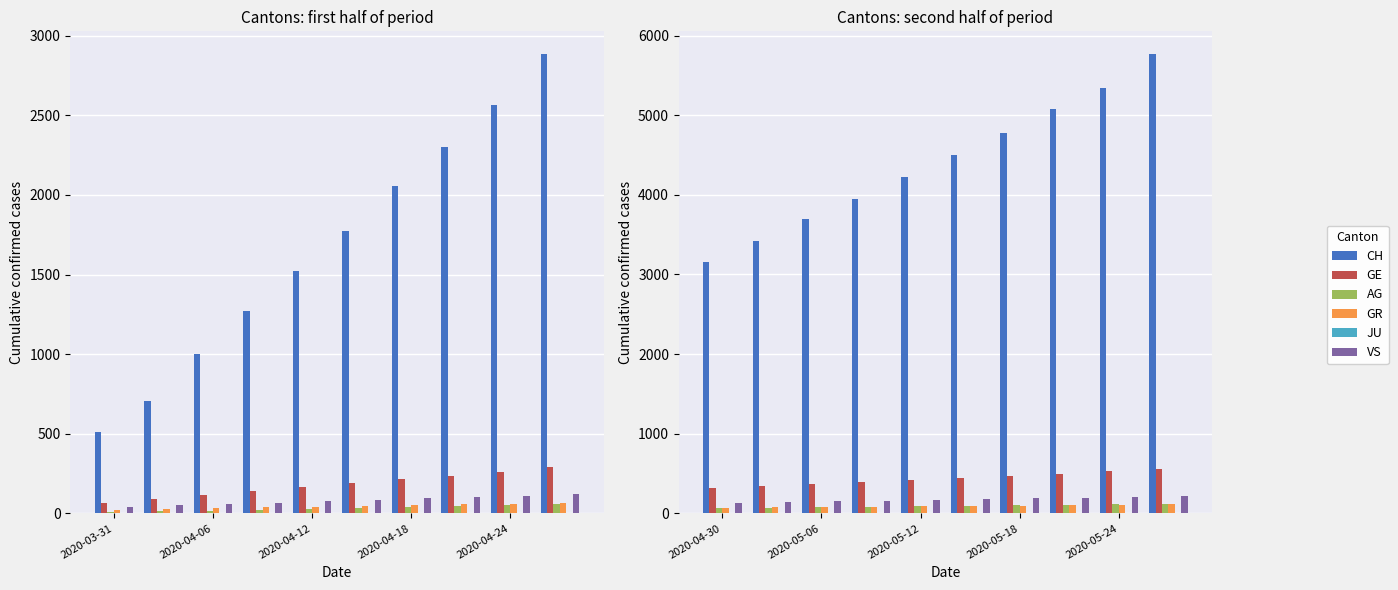

What is the highest value of the GR series?

114